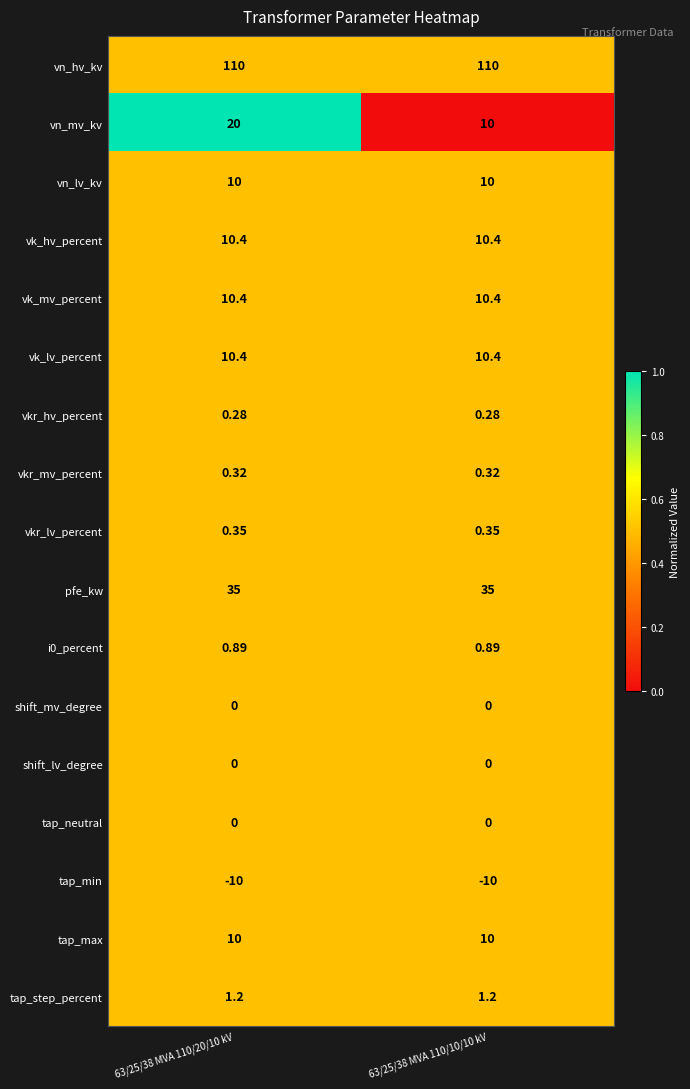

At how many categories does at least one series exceed 0?

2